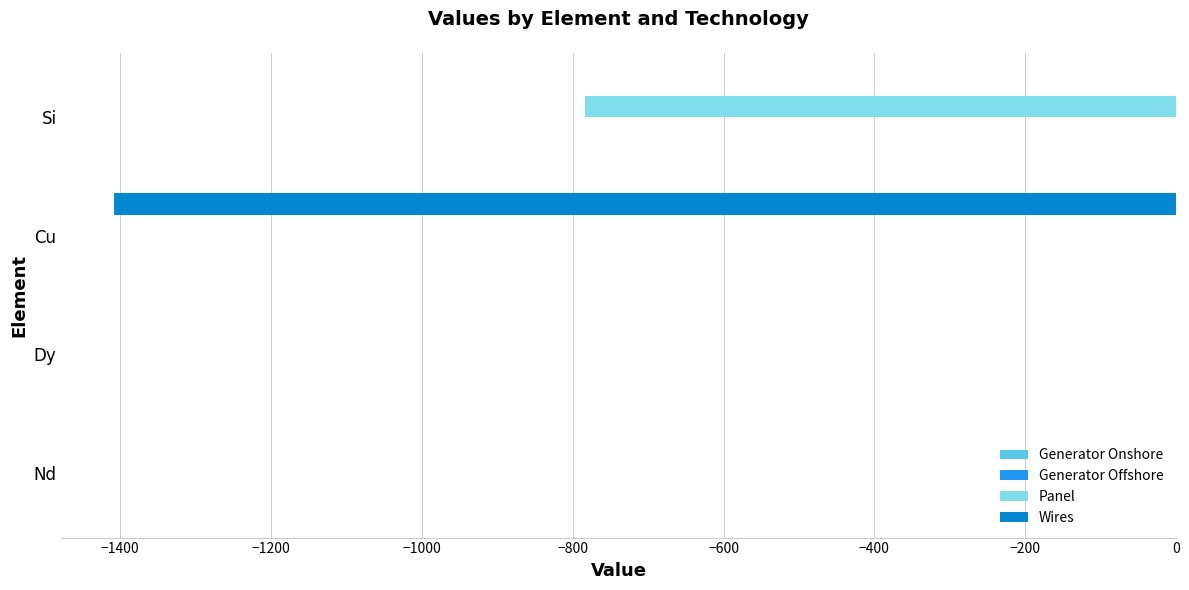

Which series changed the most between Dy and Cu?

Wires